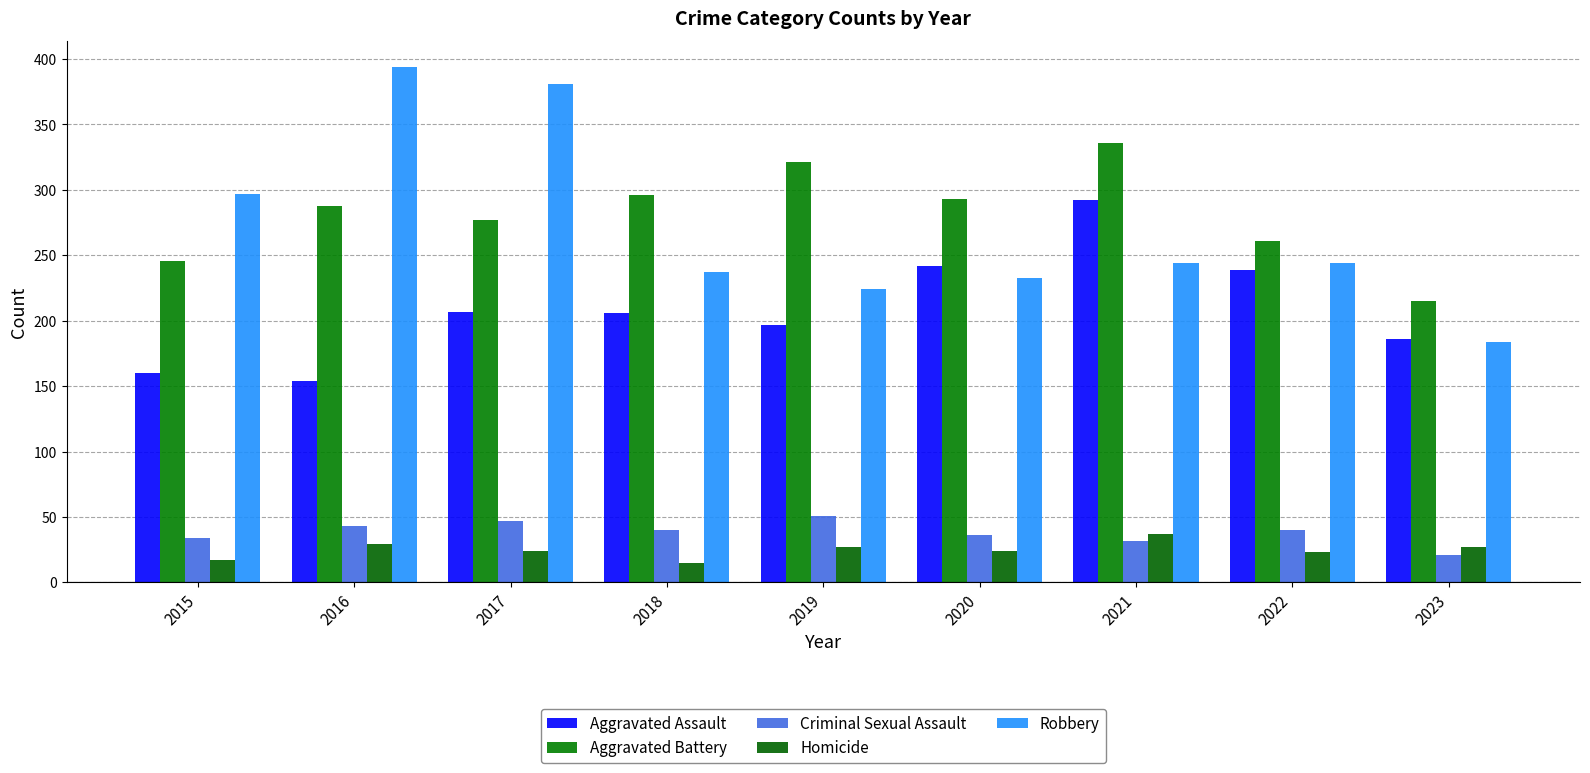

Reading left to right, list all the values displayed in this chart.

Aggravated Assault: 2015=160	2016=154	2017=207	2018=206	2019=197	2020=242	2021=292	2022=239	2023=186
Aggravated Battery: 2015=246	2016=288	2017=277	2018=296	2019=321	2020=293	2021=336	2022=261	2023=215
Criminal Sexual Assault: 2015=34	2016=43	2017=47	2018=40	2019=51	2020=36	2021=32	2022=40	2023=21
Homicide: 2015=17	2016=29	2017=24	2018=15	2019=27	2020=24	2021=37	2022=23	2023=27
Robbery: 2015=297	2016=394	2017=381	2018=237	2019=224	2020=233	2021=244	2022=244	2023=184